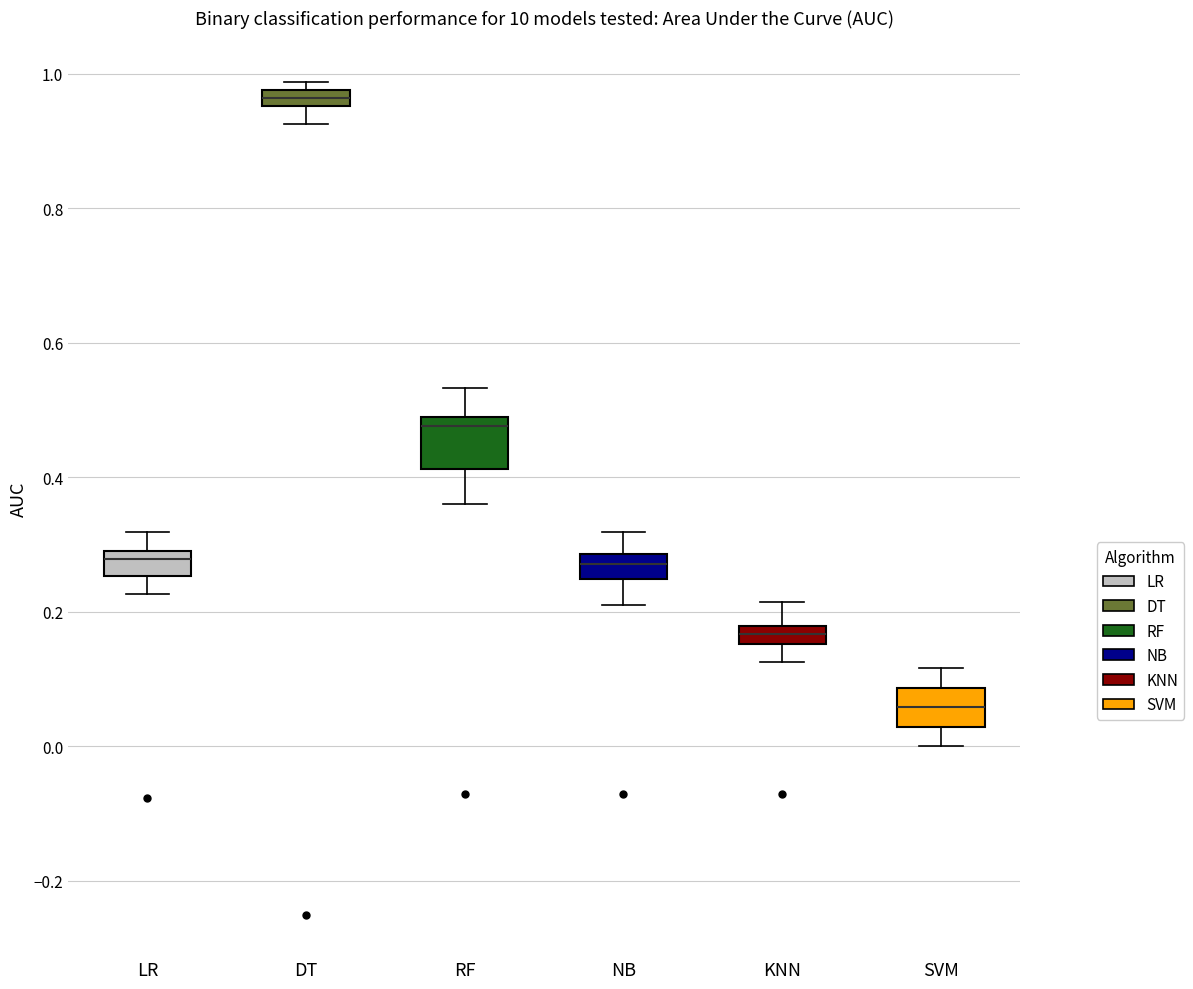

Which box's median line is the highest?

DT